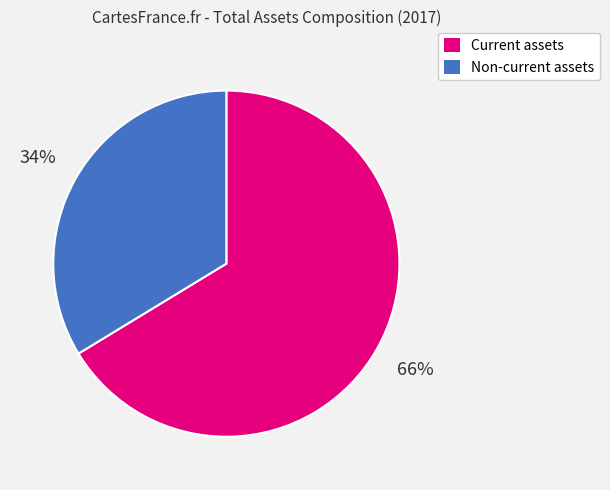

Does Current assets represent more than half of the total?

Yes